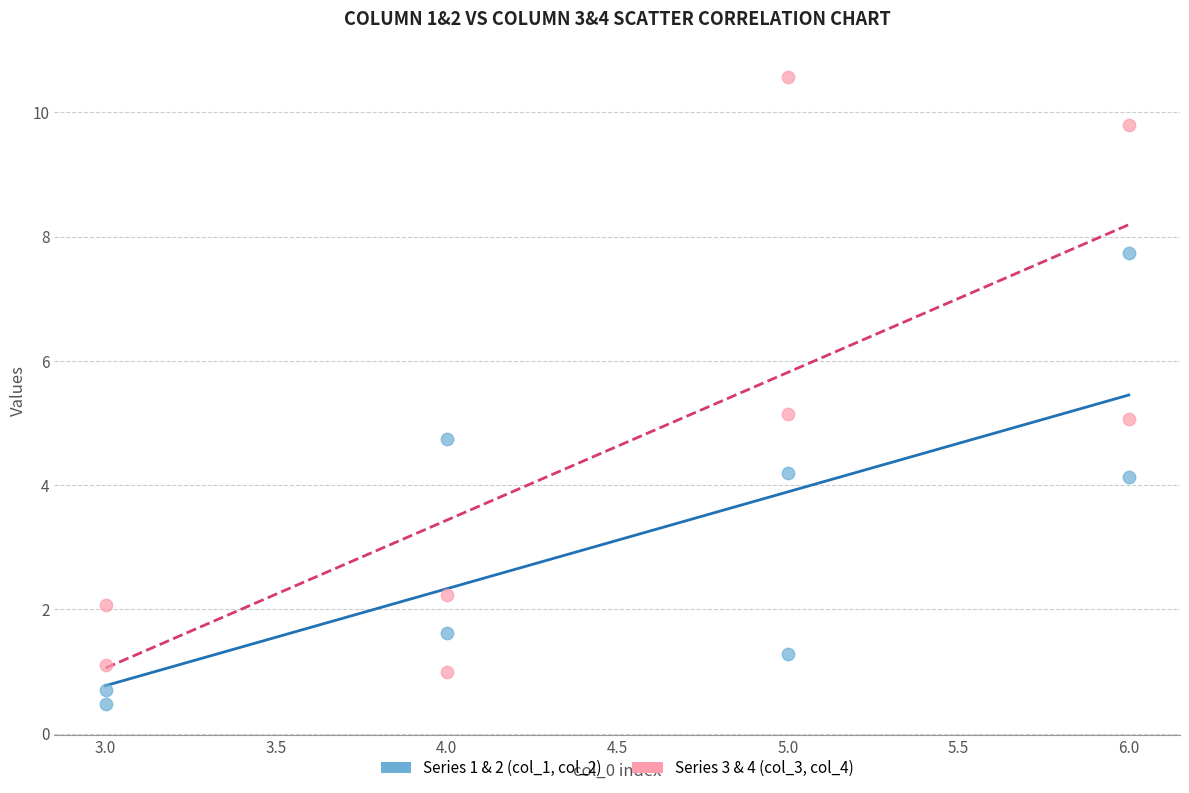

Across all data points, what is the range of Y values (max minus min)?

10.1